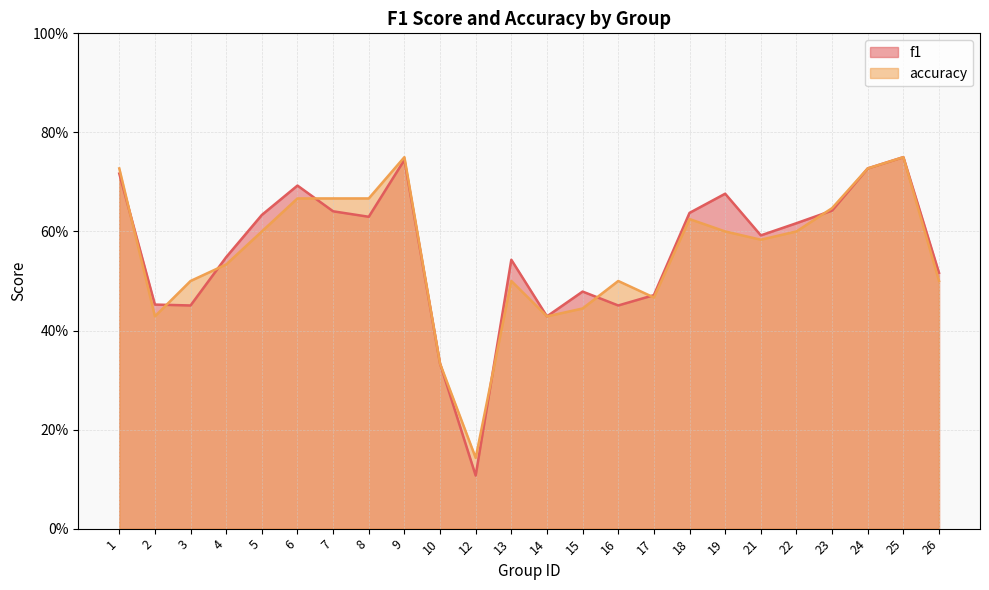

Where is the first local minimum for f1?

3